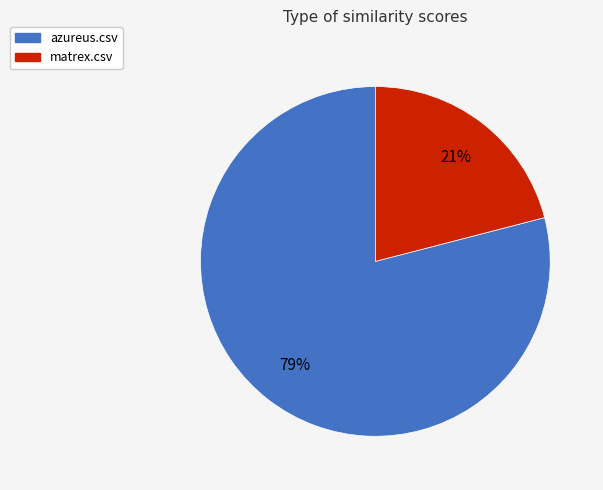

Is the sum of azureus.csv and matrex.csv greater than half?

Yes